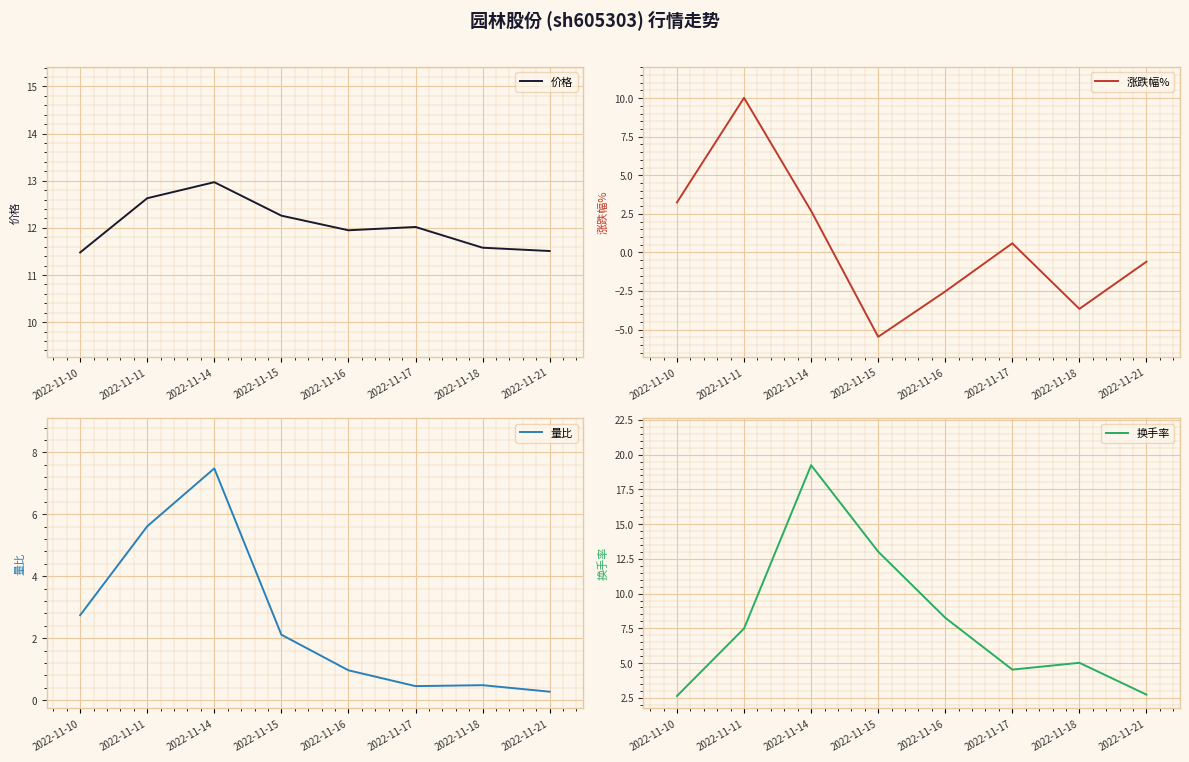

The 量比 series shows 2.7 at 2022-11-10. True or false?

True